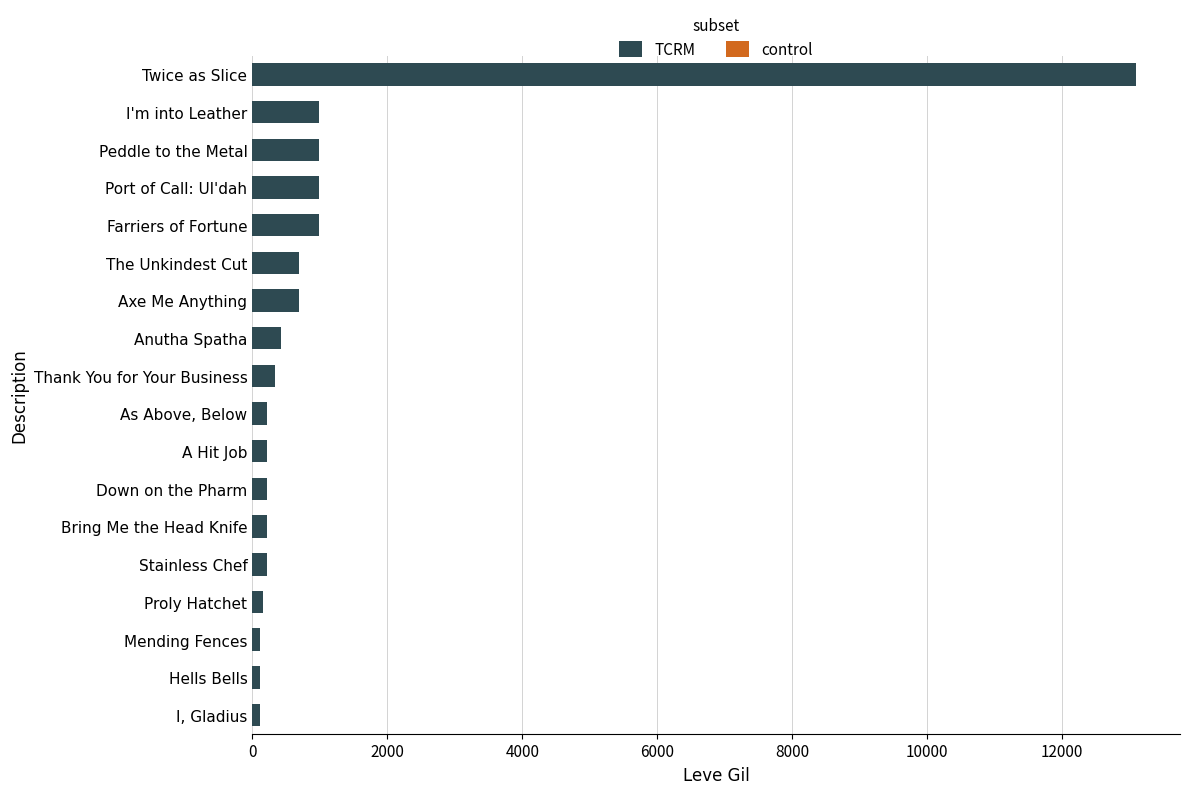

What is the difference between the maximum and second lowest values?

12976